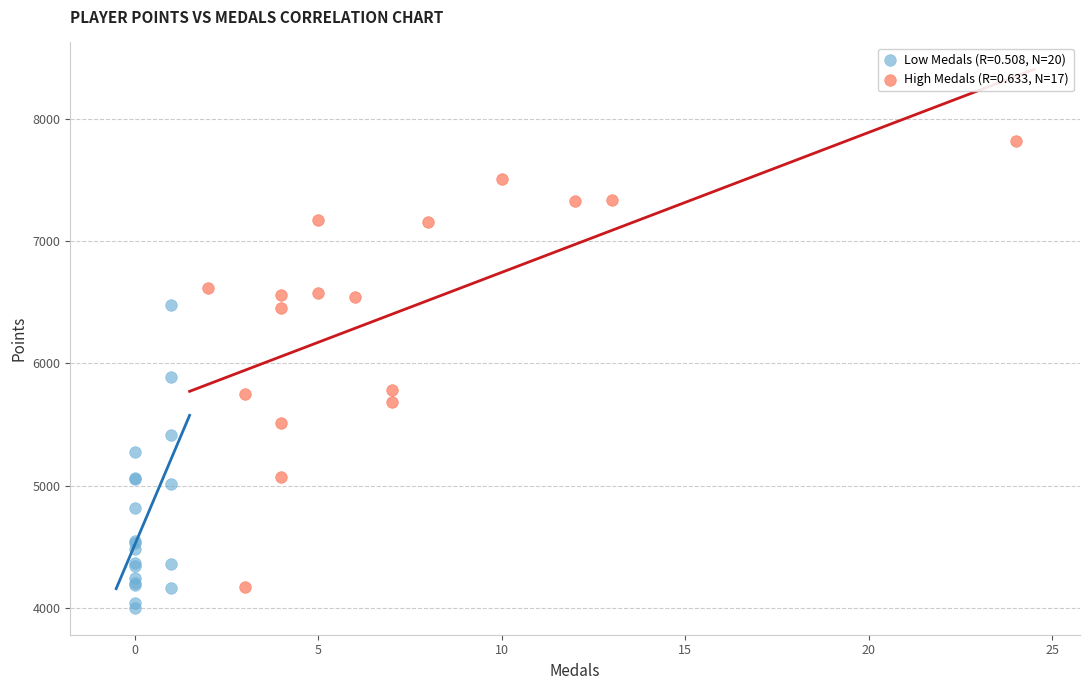

What are all the series names shown in the legend?

Low Medals (R=0.508, N=20), High Medals (R=0.633, N=17)